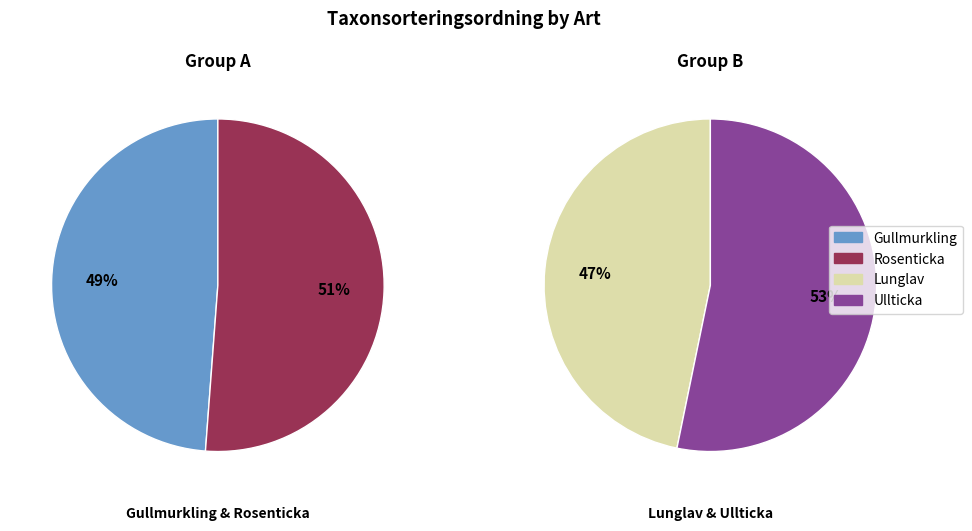

True or false: Rosenticka accounts for 15% of the total.

False